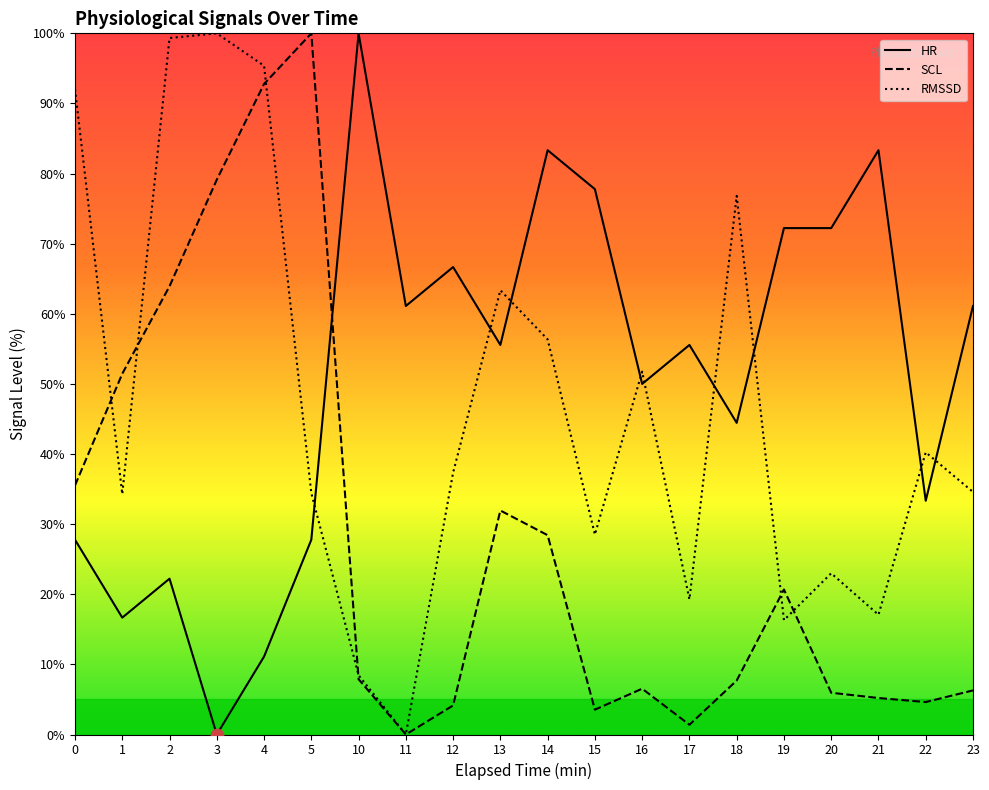

Which series has the largest total across all categories?

HR